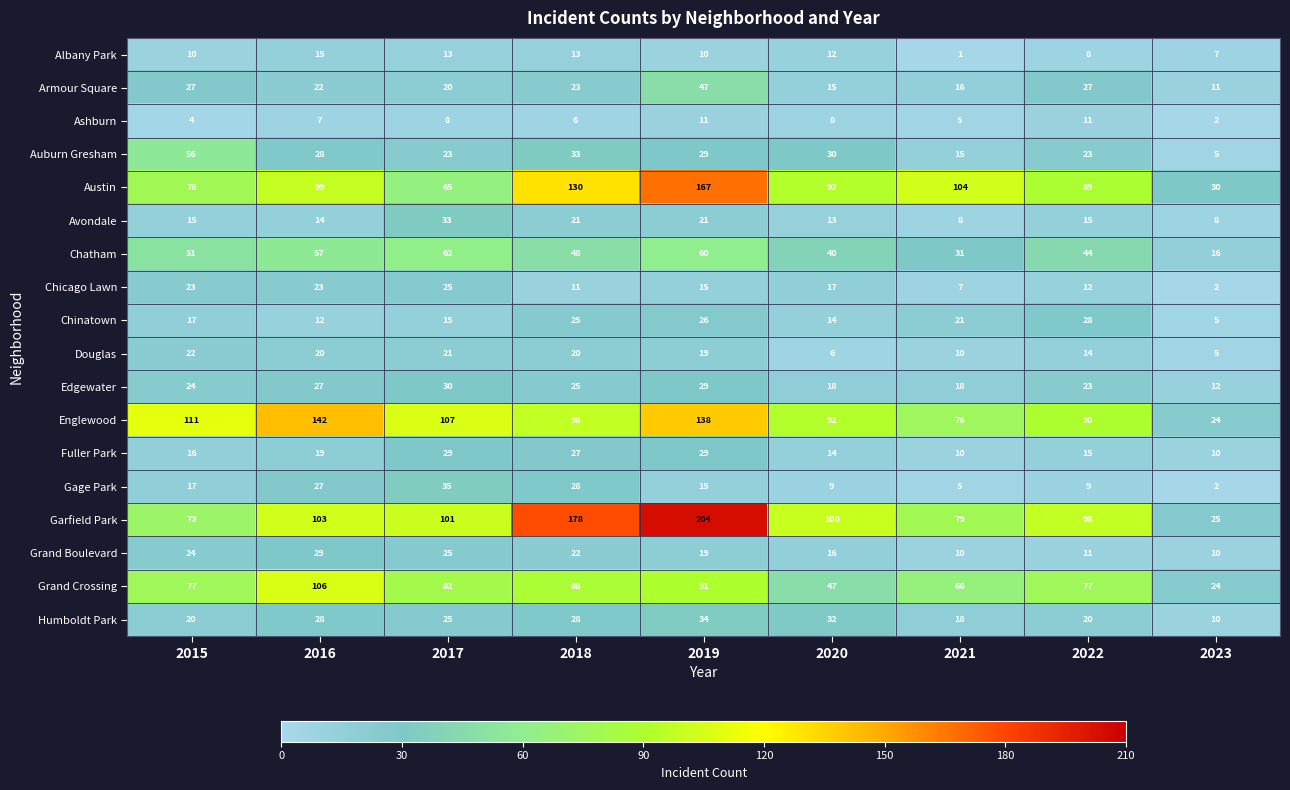

Which series changed the most between 2019 and 2023?

Garfield Park